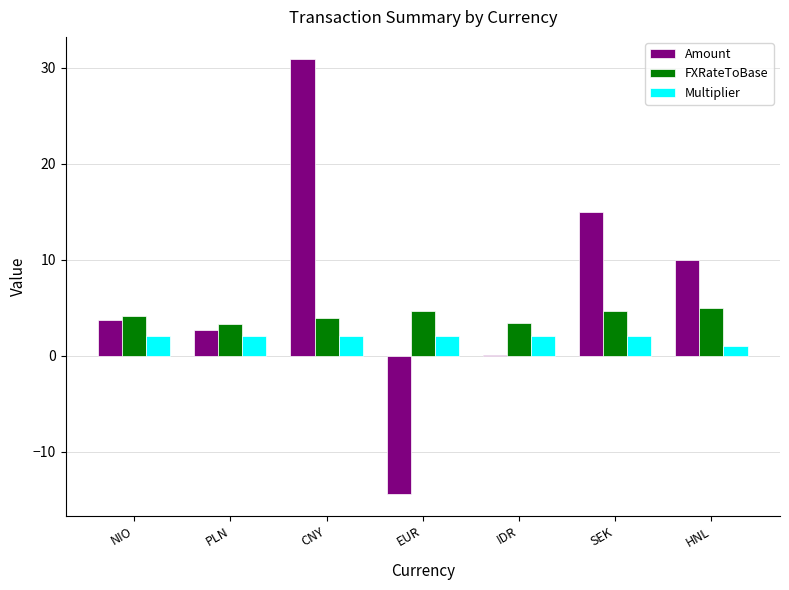

Count the number of data series in this chart.

3